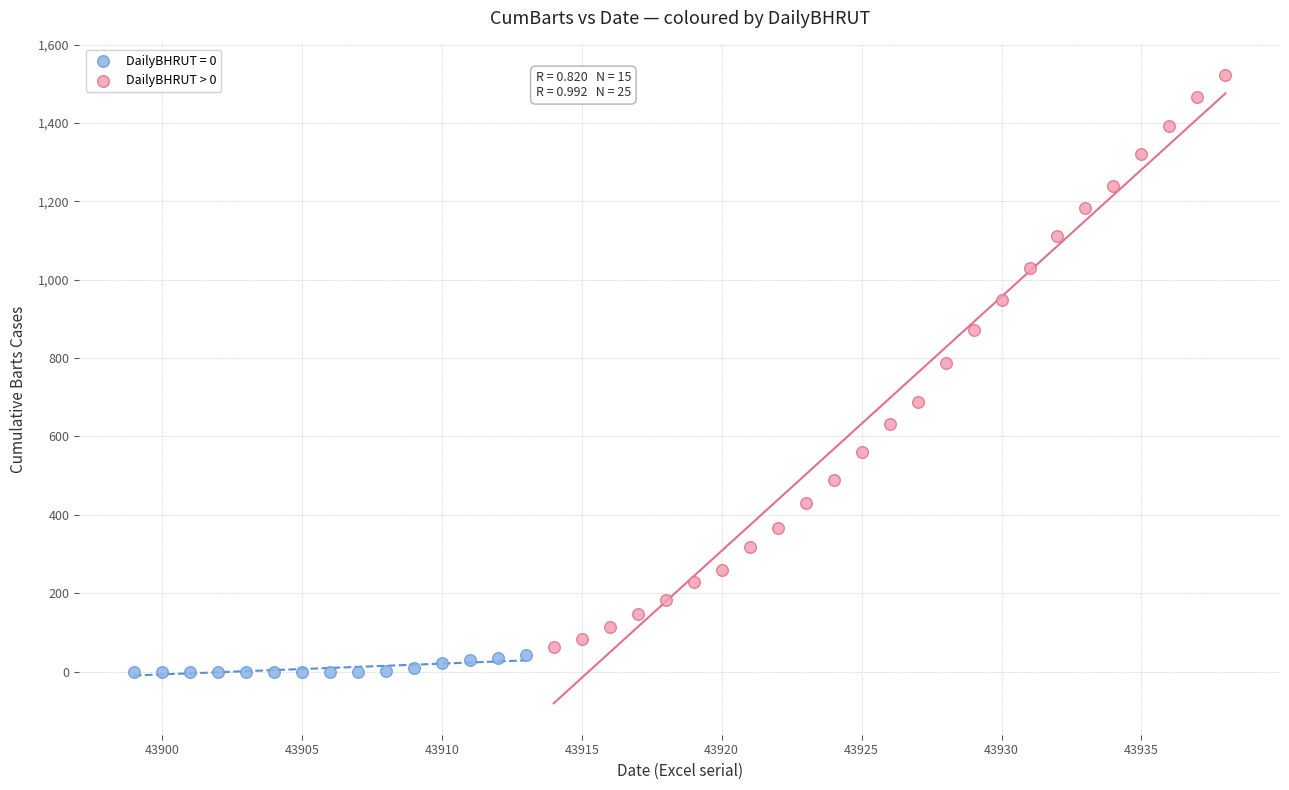

Which series has the largest Y range (max minus min)?

DailyBHRUT > 0